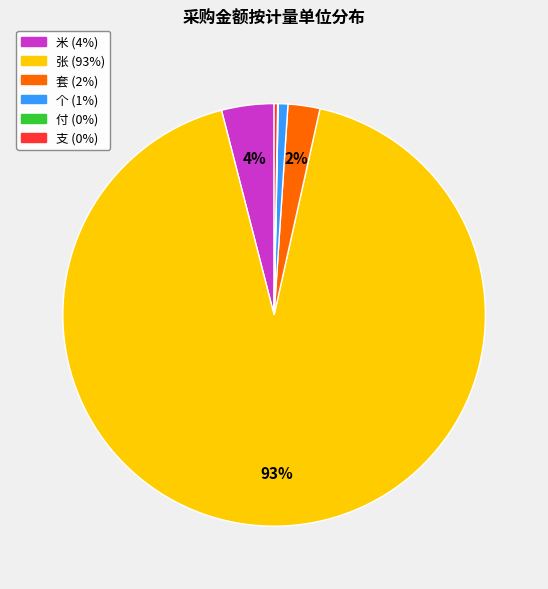

Is there a majority slice in this chart?

Yes